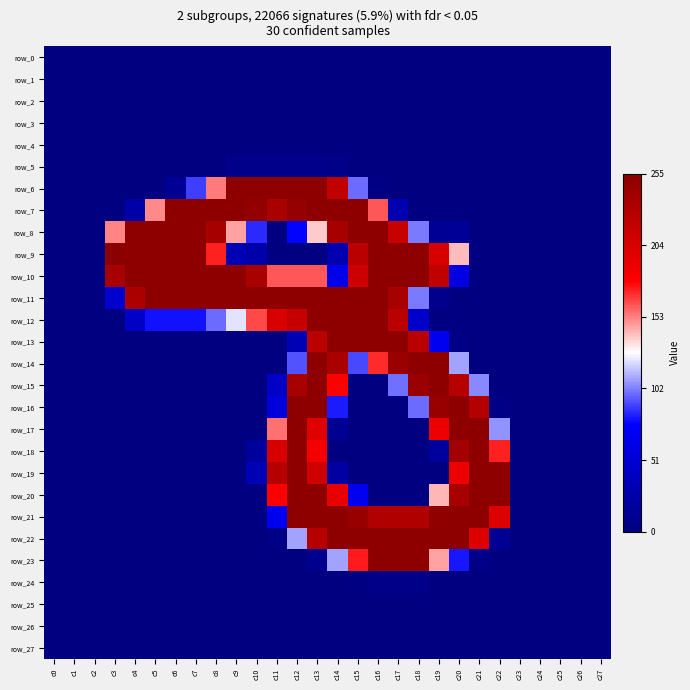

What is the sum of the row_7 values at c15 and c24?

1.0